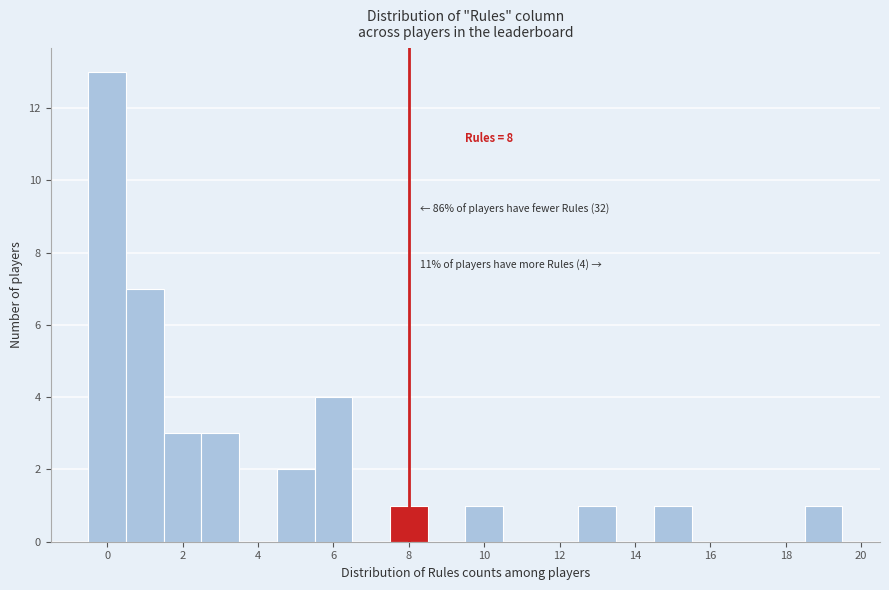

Which range on the x-axis has the tallest bar?

-0.5 to 0.5